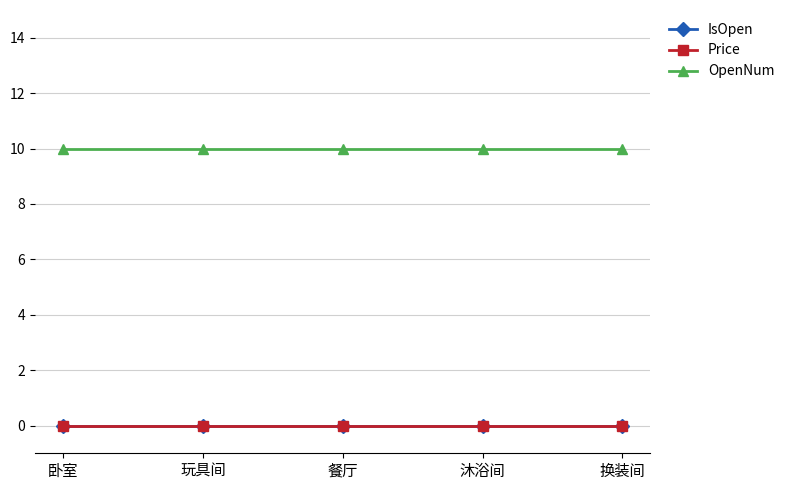

What value does the OpenNum series have at 沐浴间?

10